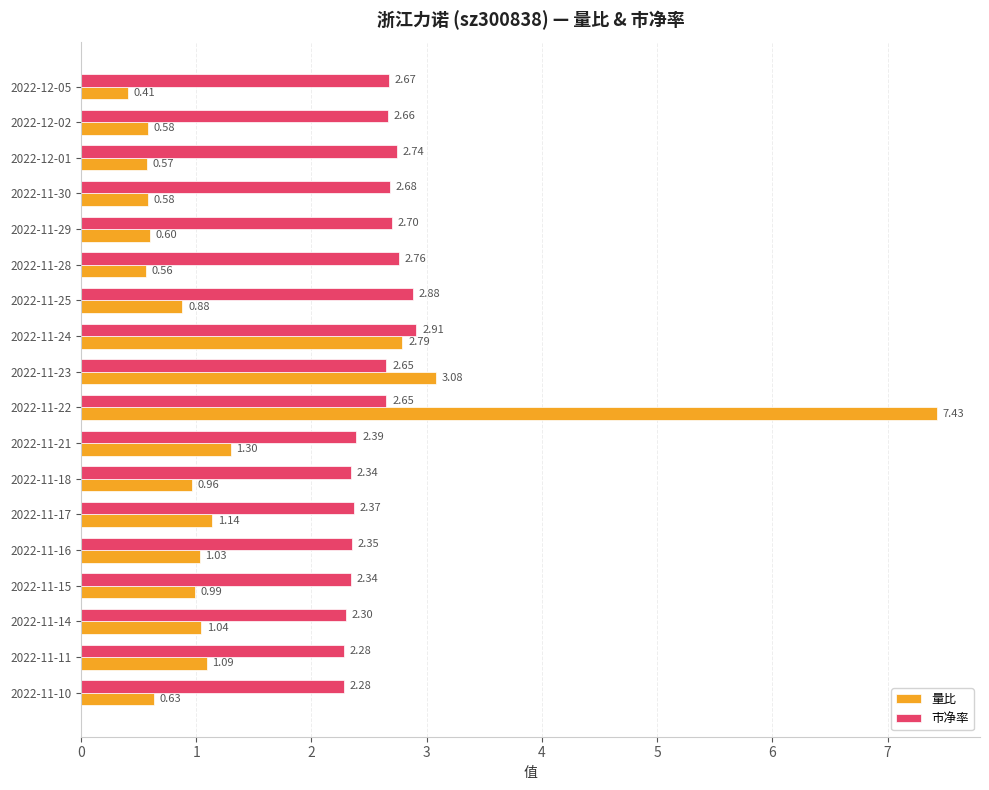

What is the spread (max minus min) of values at 2022-11-18?

1.4